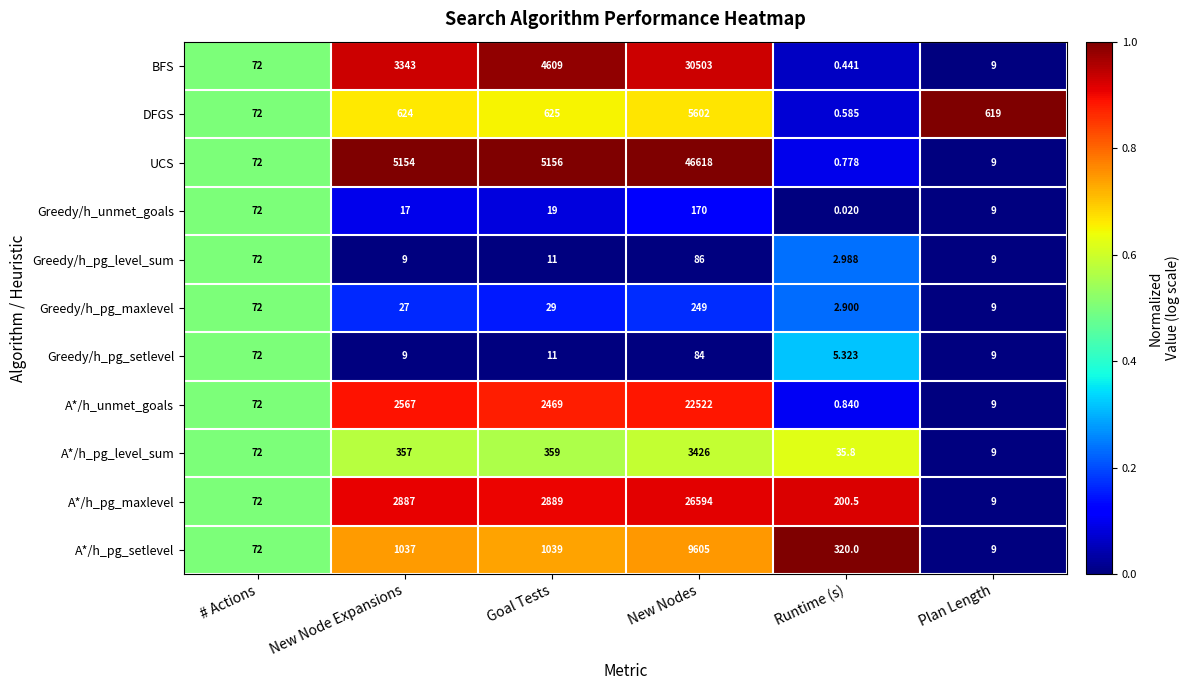

Which series has the widest spread of values?

UCS